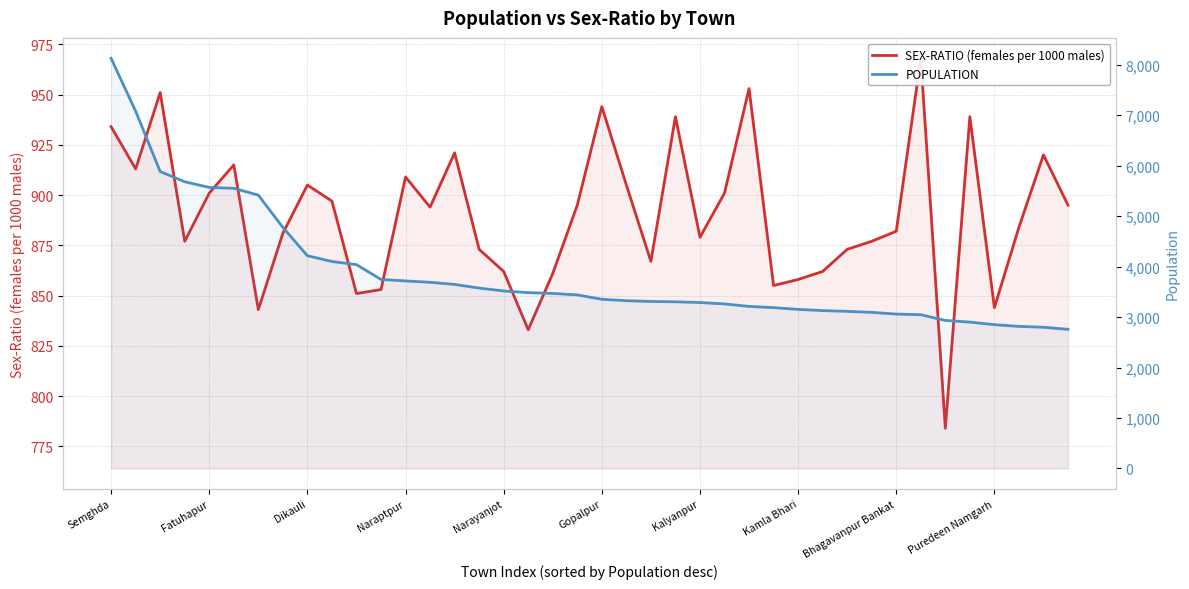

How many data points in POPULATION are above 3439?

19